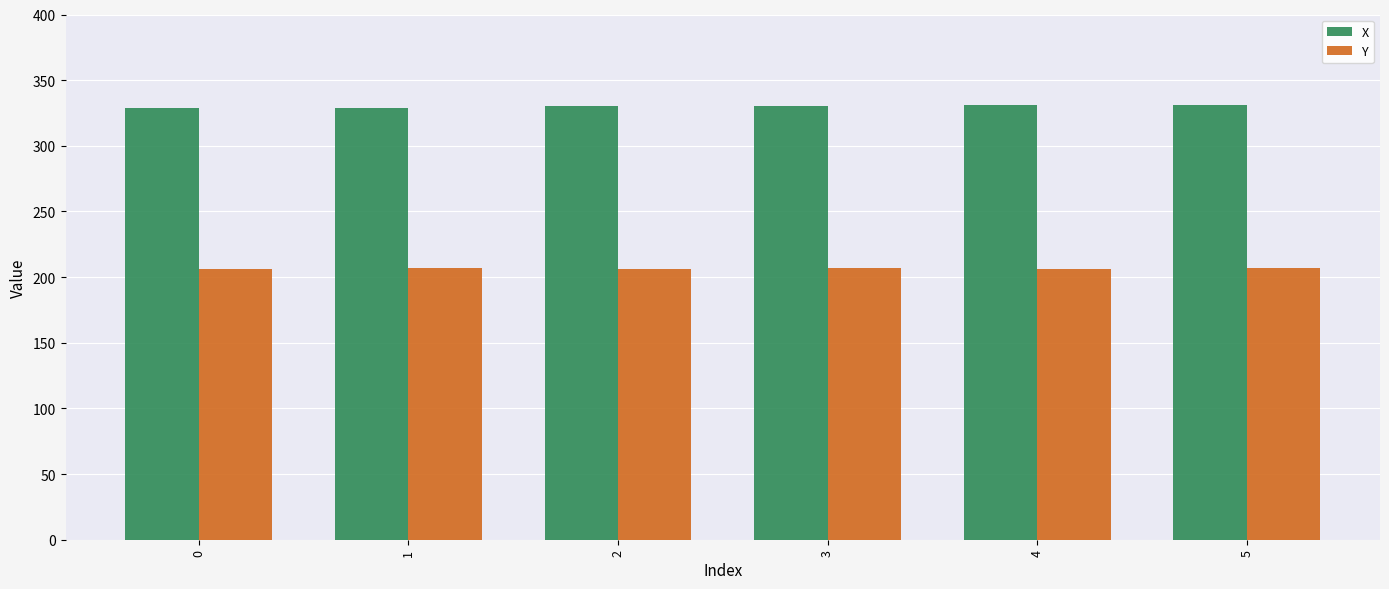

Count the number of categories in the chart.

6